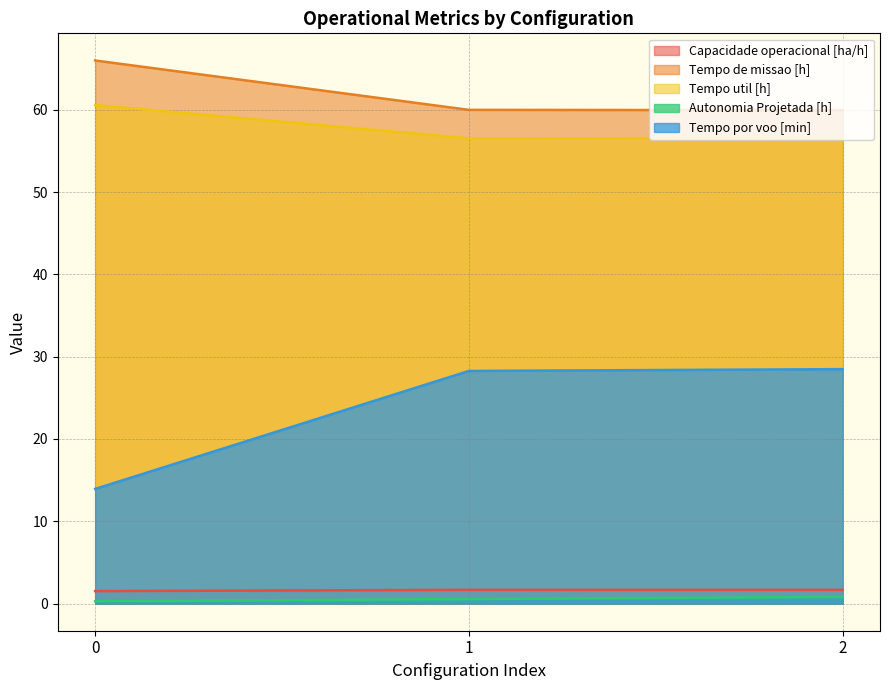

List the series in order of their peak value, highest first.

Tempo de missao [h], Tempo util [h], Tempo por voo [min], Capacidade operacional [ha/h], Autonomia Projetada [h]